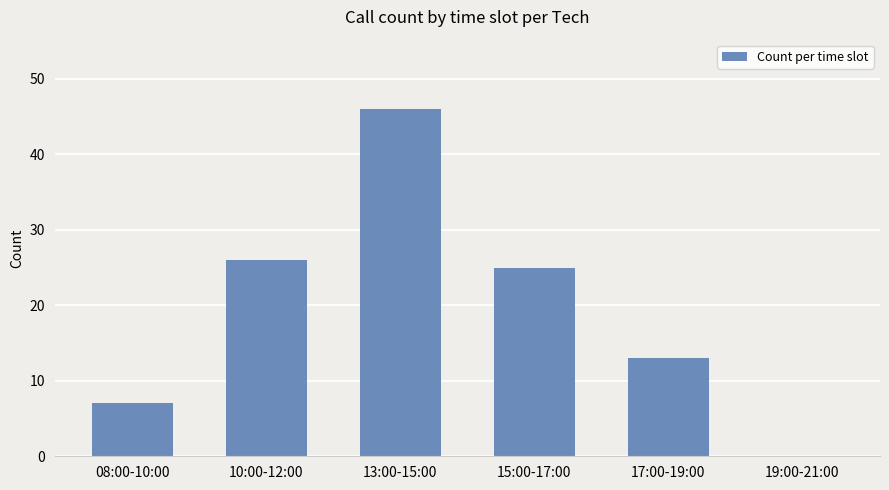

What is the maximum value shown in the chart?

46